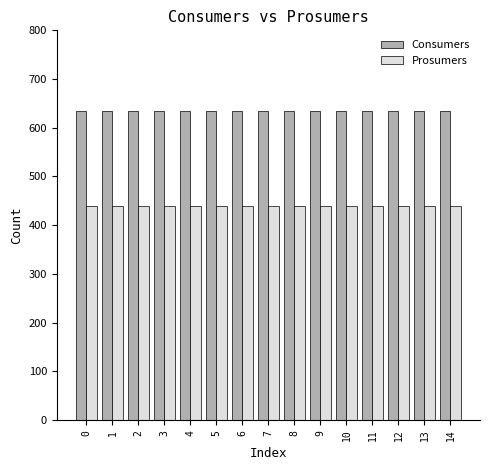

At how many categories does at least one series exceed 471?

15